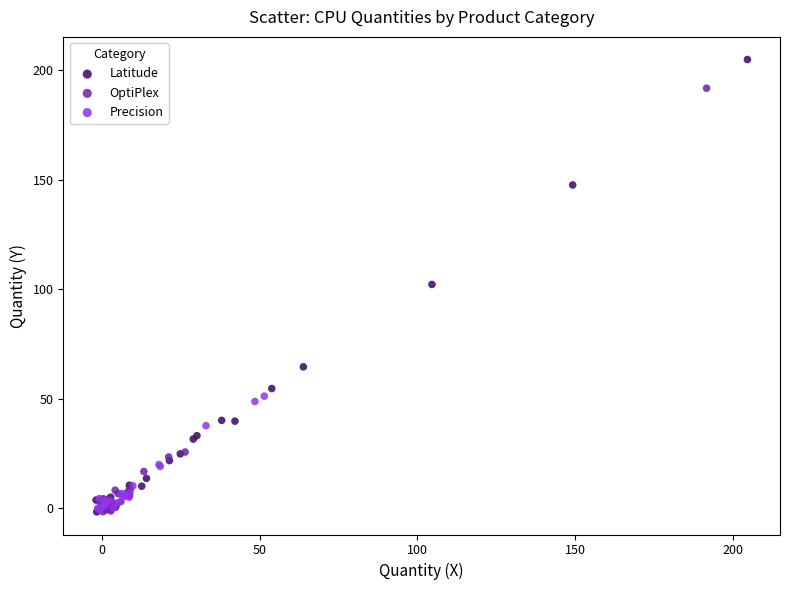

Which series has the widest spread of Y values?

Latitude